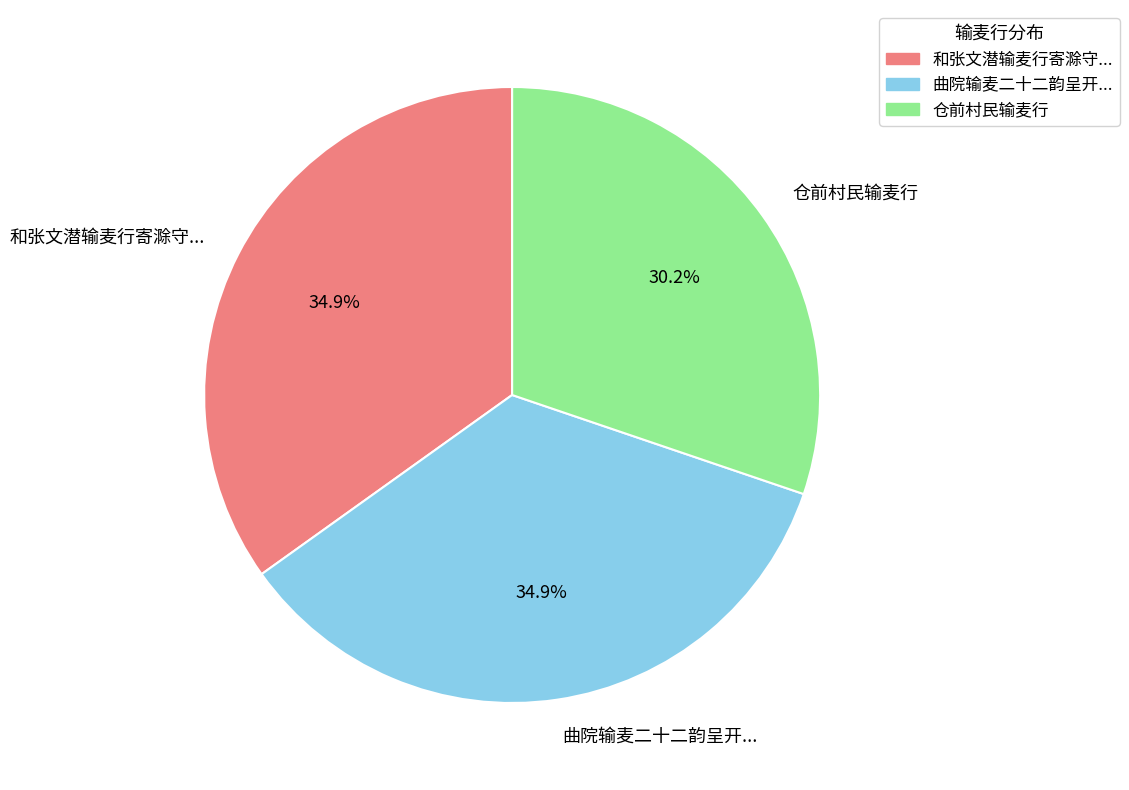

How many slices are in this pie chart?

3